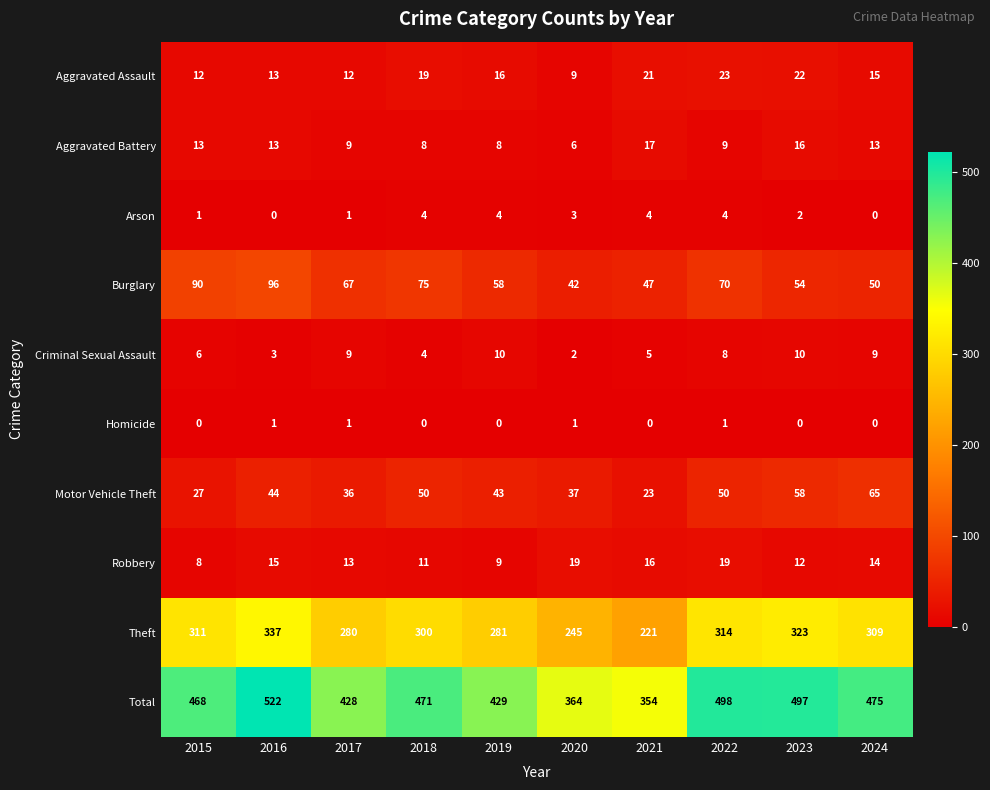

Read the Aggravated Battery value at 2020.

6